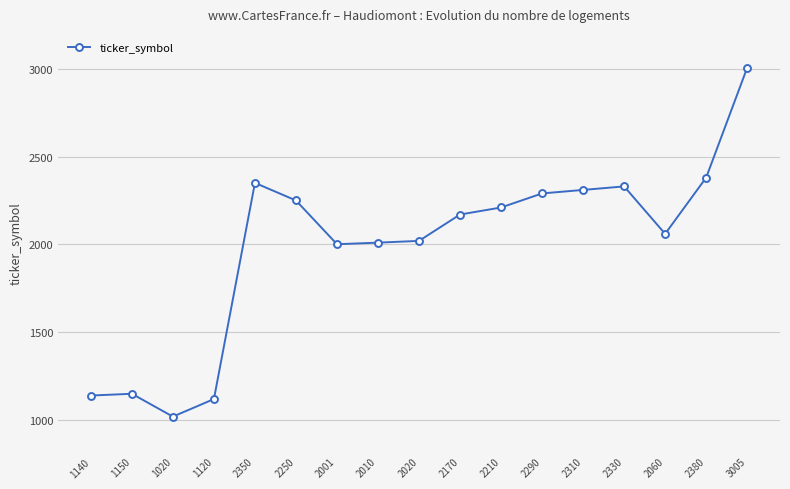

What is the change in value from 1150 to 2060?

+910